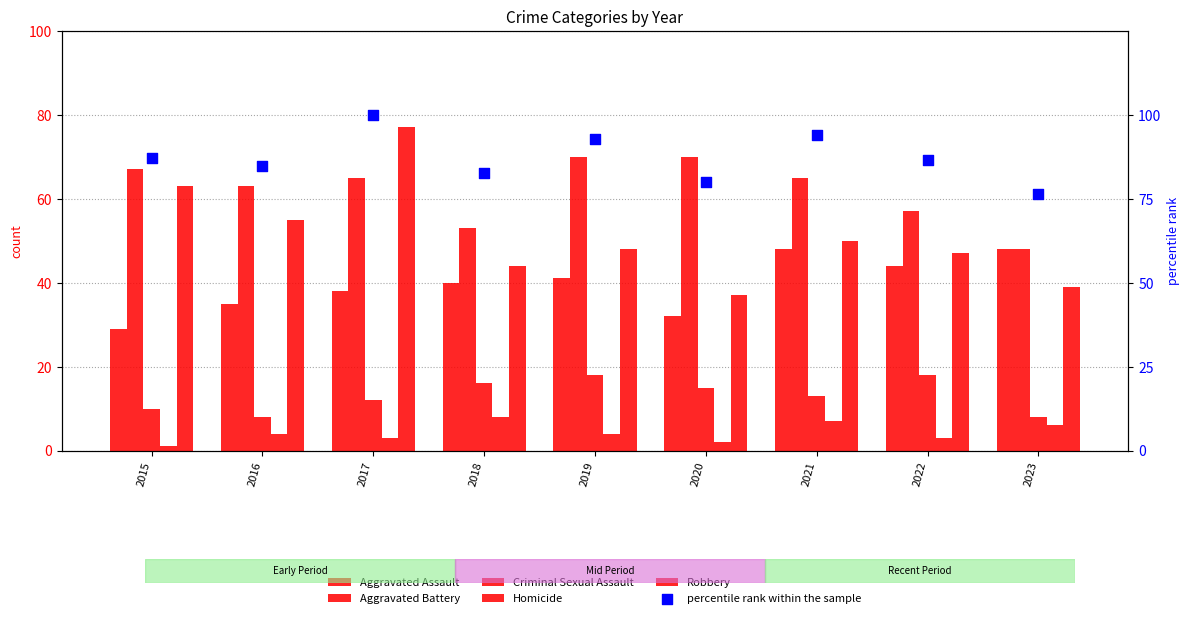

What is the total value across all series at 2018?

243.6